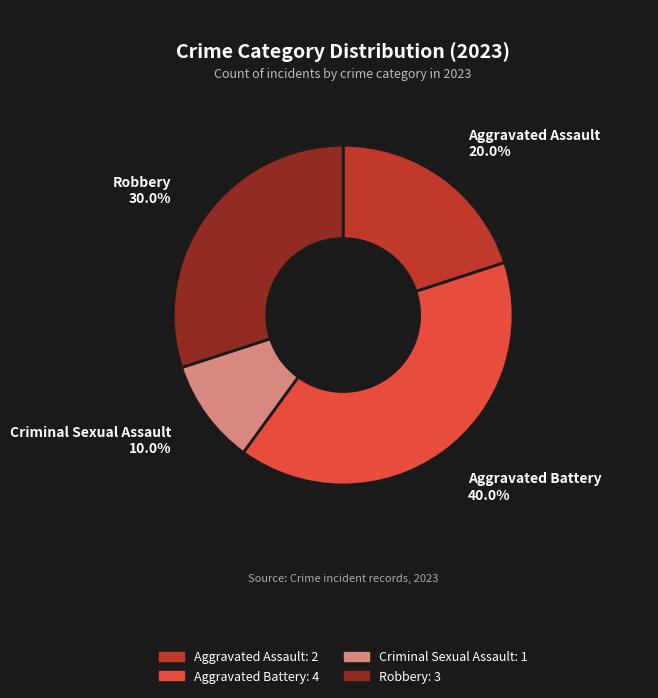

Is it true that Aggravated Battery is 40% of the pie?

True